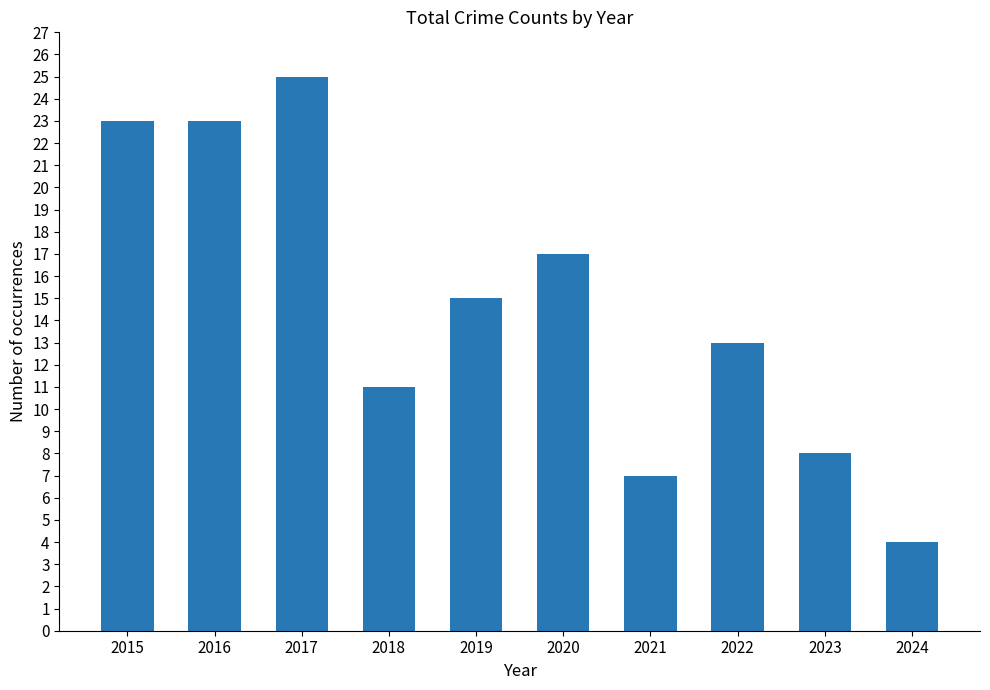

Reading left to right, what are all the values shown in this chart?

2015=23	2016=23	2017=25	2018=11	2019=15	2020=17	2021=7	2022=13	2023=8	2024=4